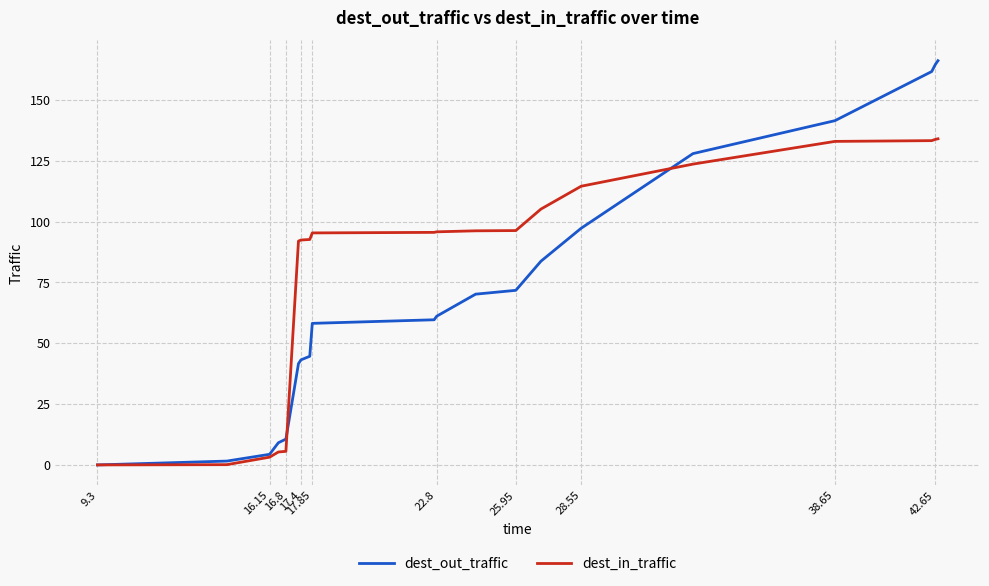

List the series in order of their peak value, lowest first.

dest_in_traffic, dest_out_traffic